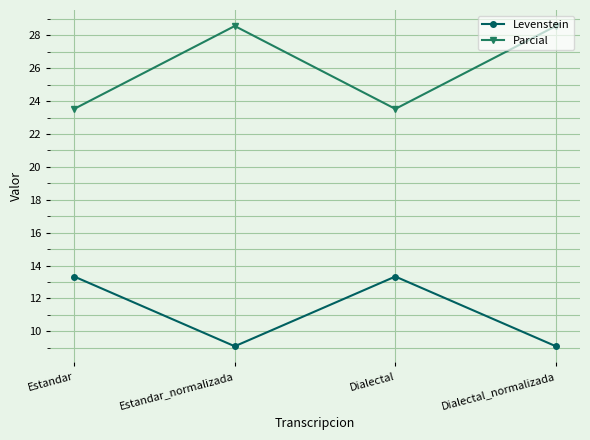

True or false: Levenstein and Parcial intersect in this chart.

False